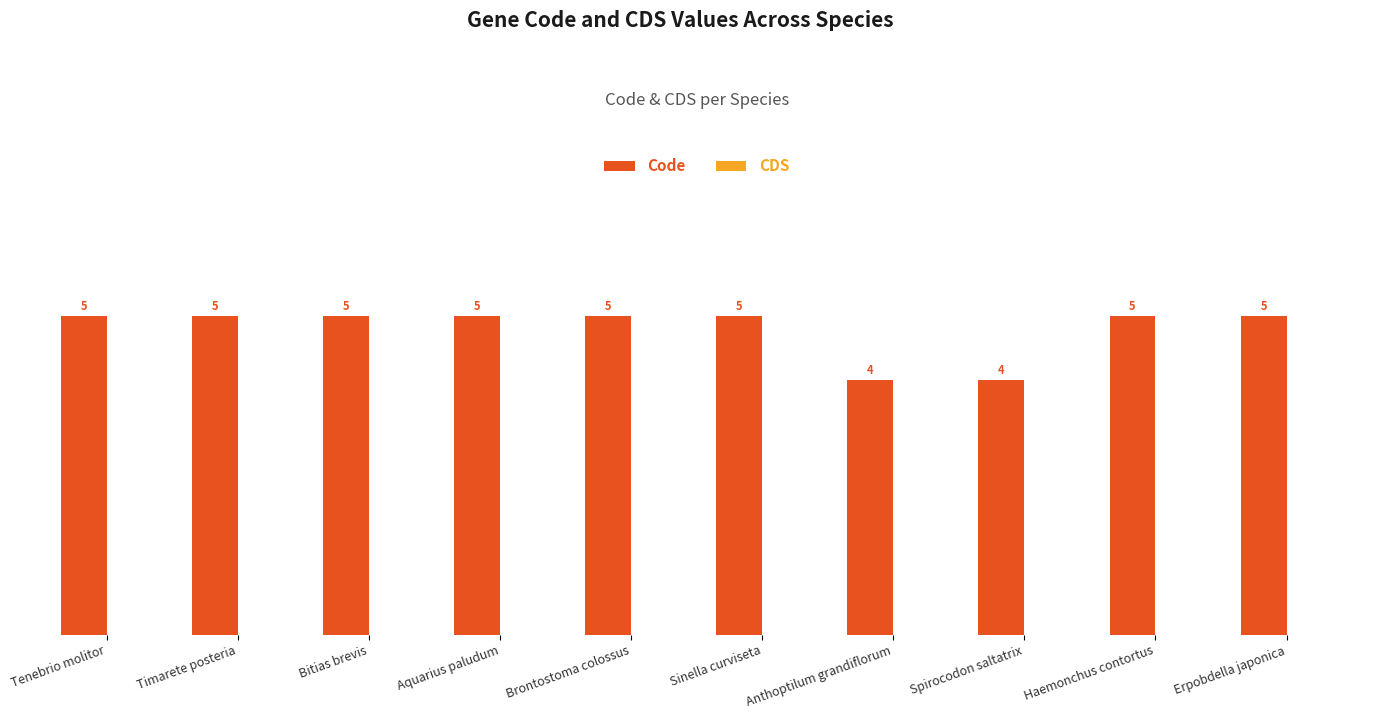

Are the bars horizontal?

No